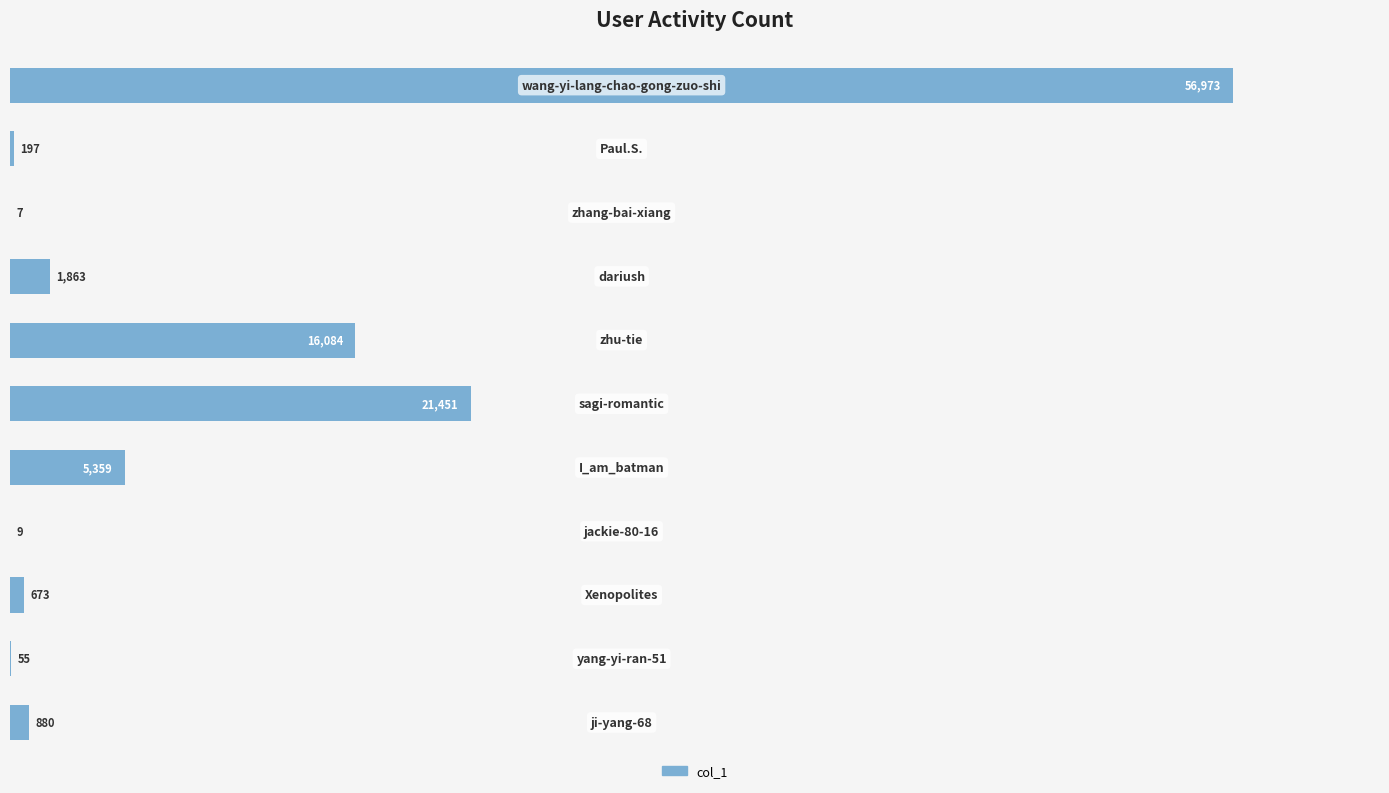

What is the maximum value shown in the chart?

56973